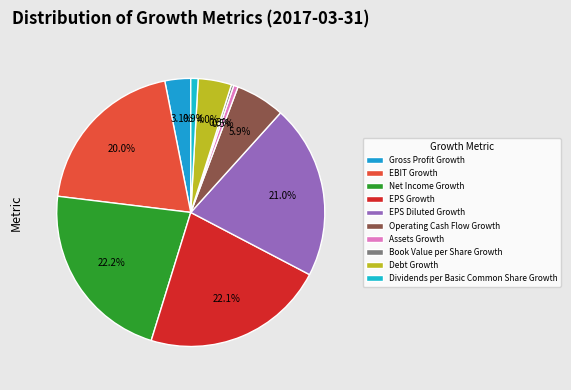

How many slices are in this pie chart?

10